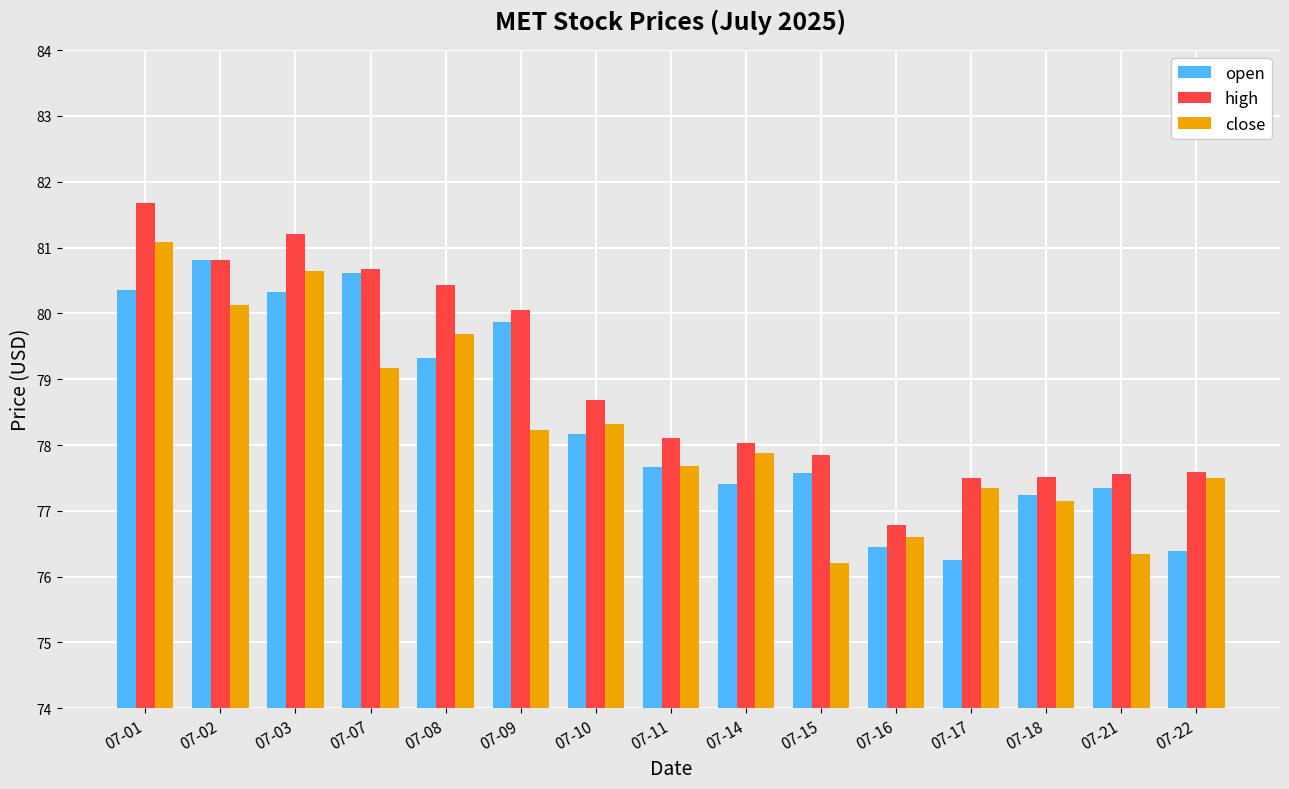

List the series in order of their peak value, lowest first.

open, close, high